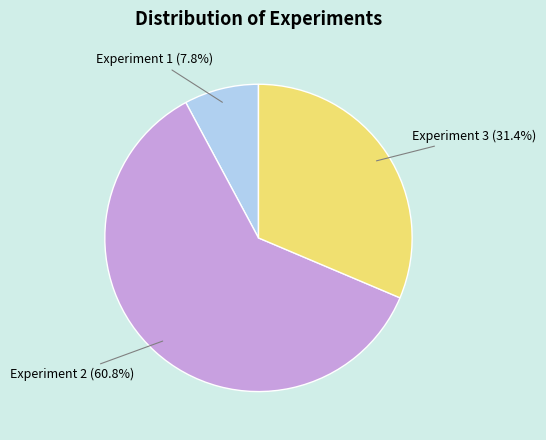

What percentage is the Experiment 2 slice, to the nearest percent?

61%